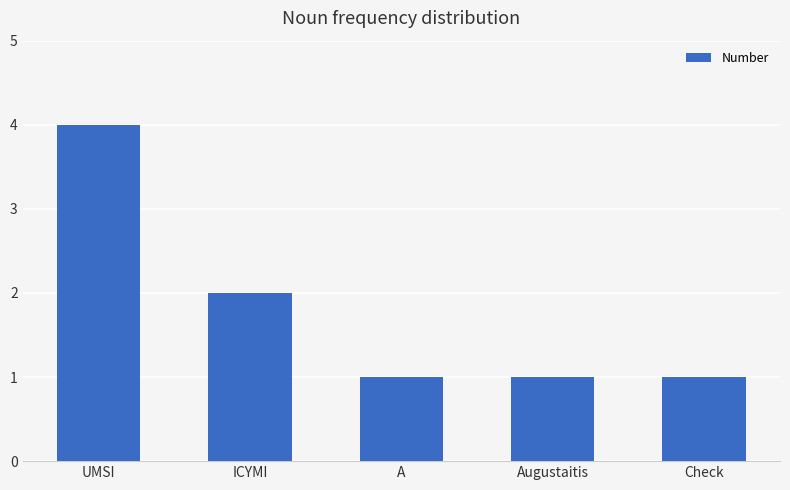

Reading right to left, transcribe all the data shown in this chart.

Check=1	Augustaitis=1	A=1	ICYMI=2	UMSI=4